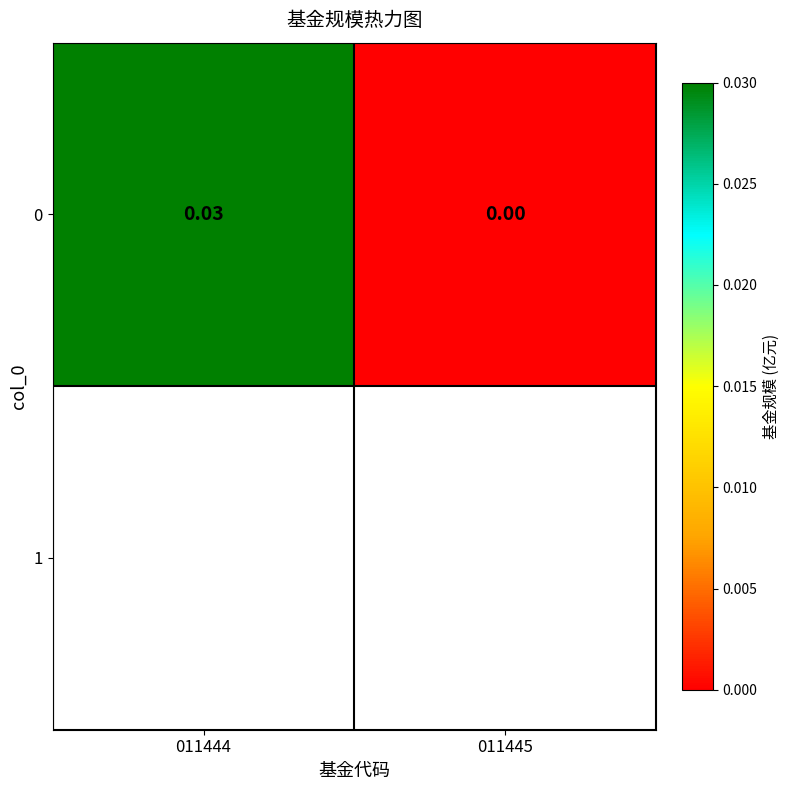

True or false: the data shows 0.0 at 011445.

True